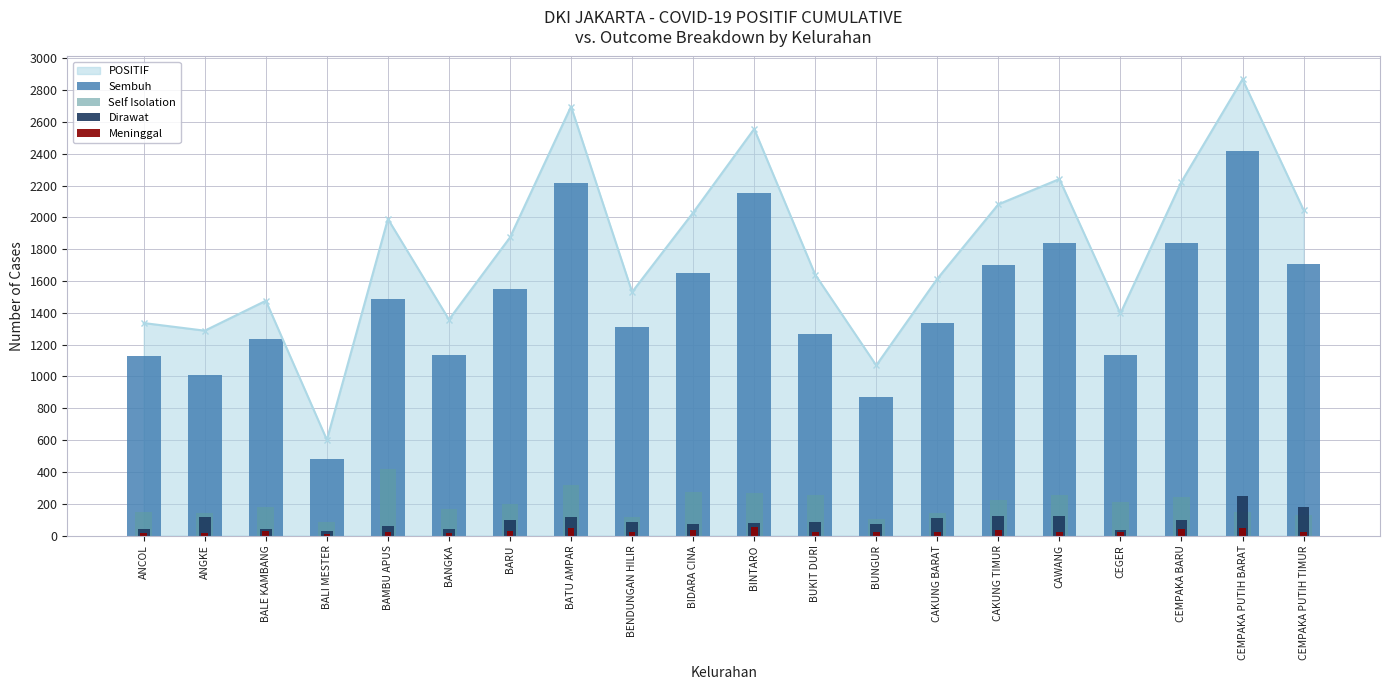

The POSITIF series shows 1070 at BUNGUR. True or false?

True